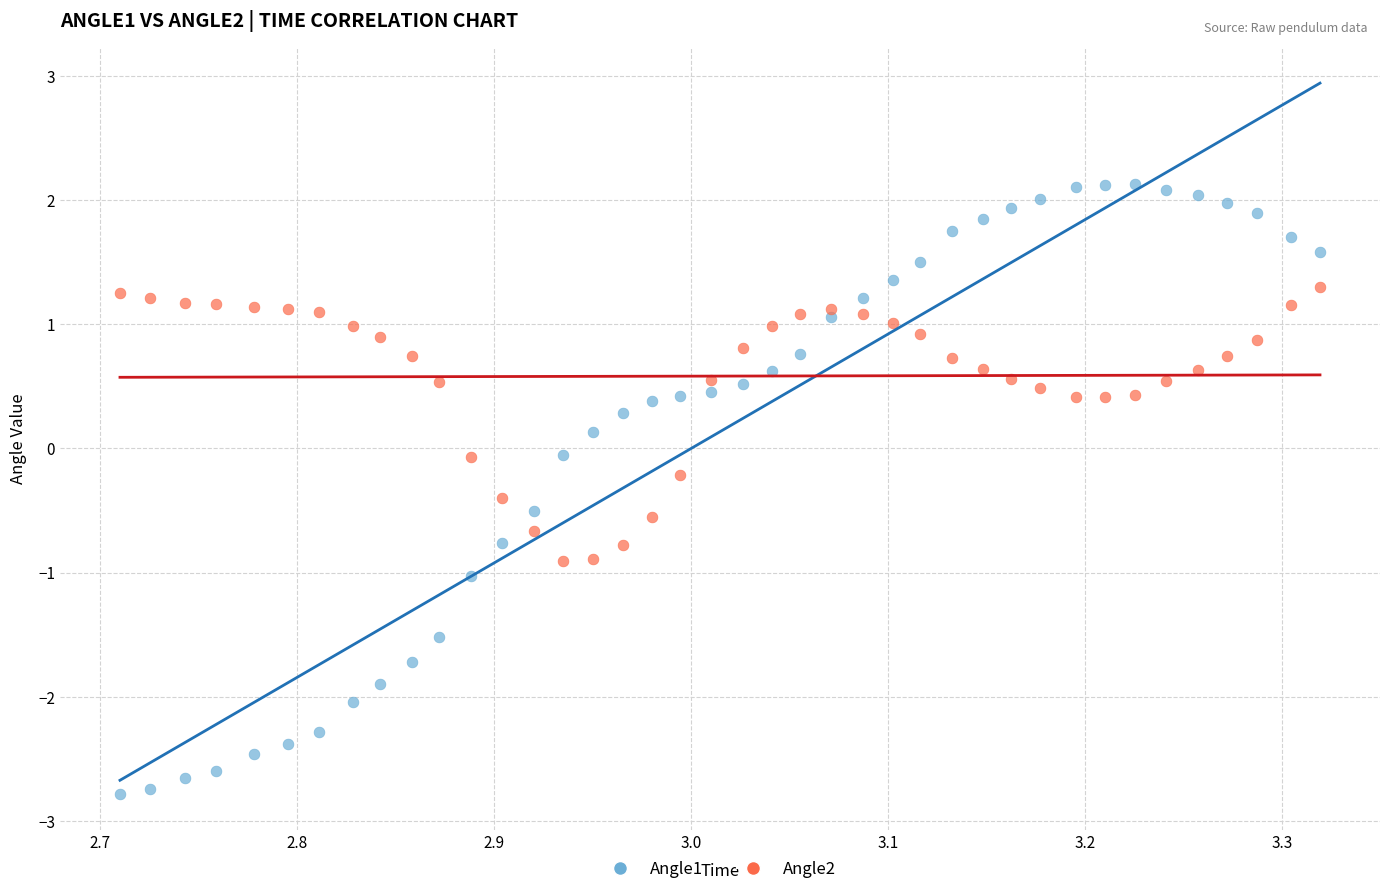

Which series reaches the minimum Y coordinate?

Angle1